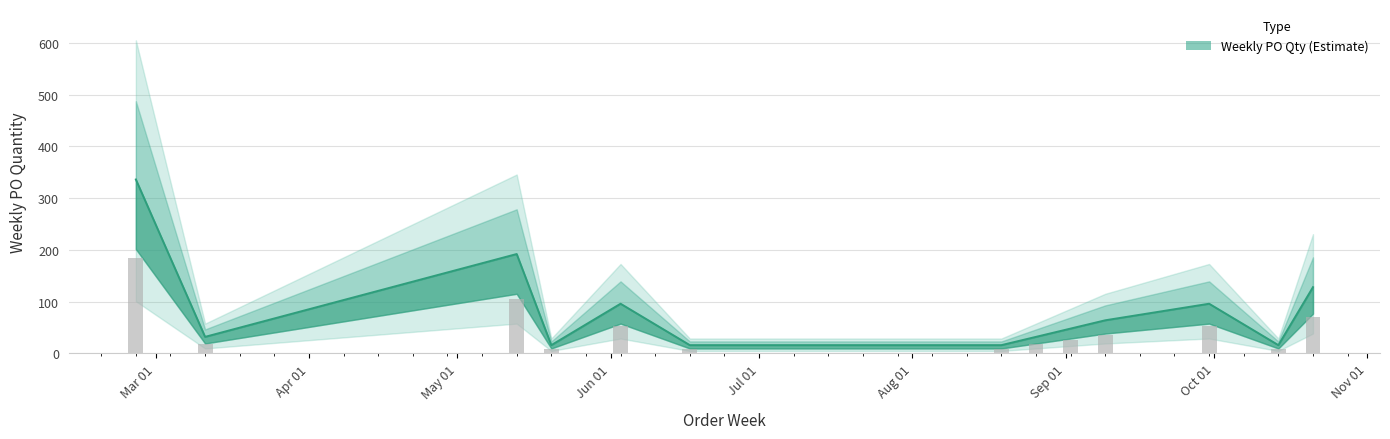

What is the label of the 12th bar from the left?

2024-10-14